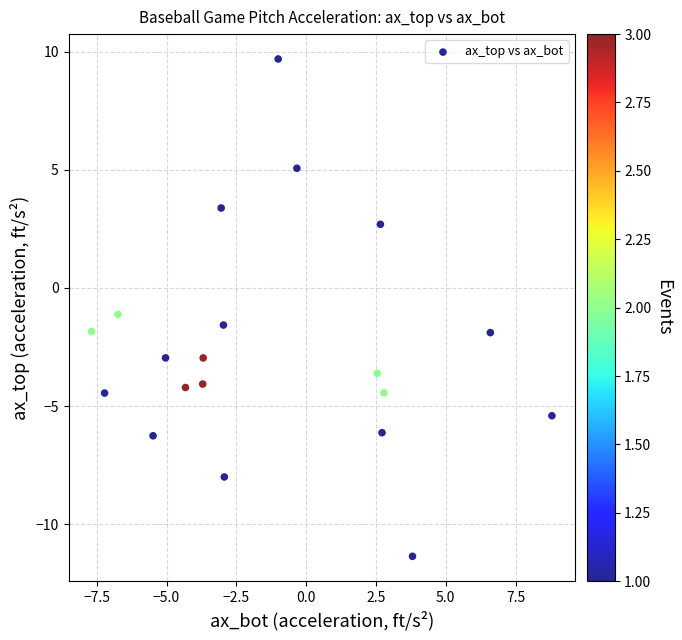

What Y value in the scatter plot is closest to 0?

-1.1